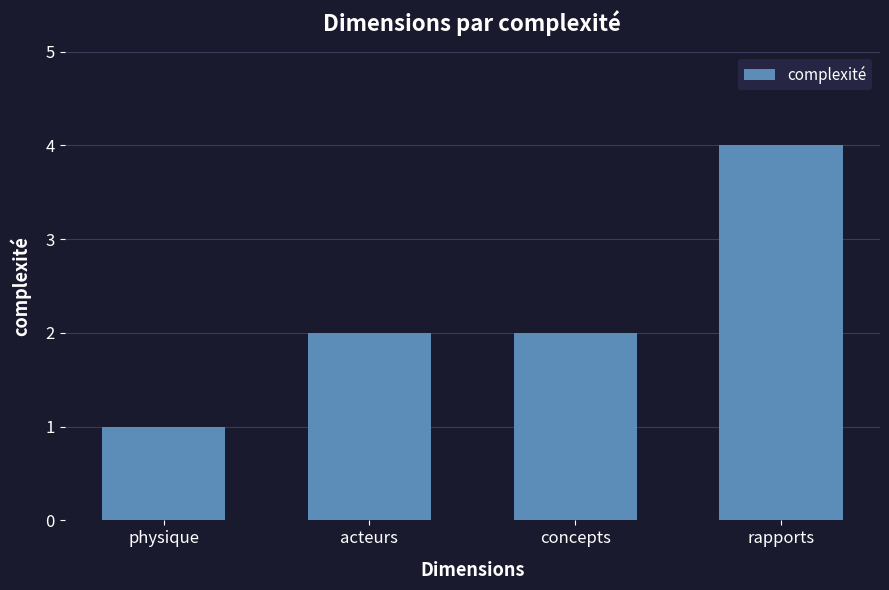

How many data points does each series have?

4